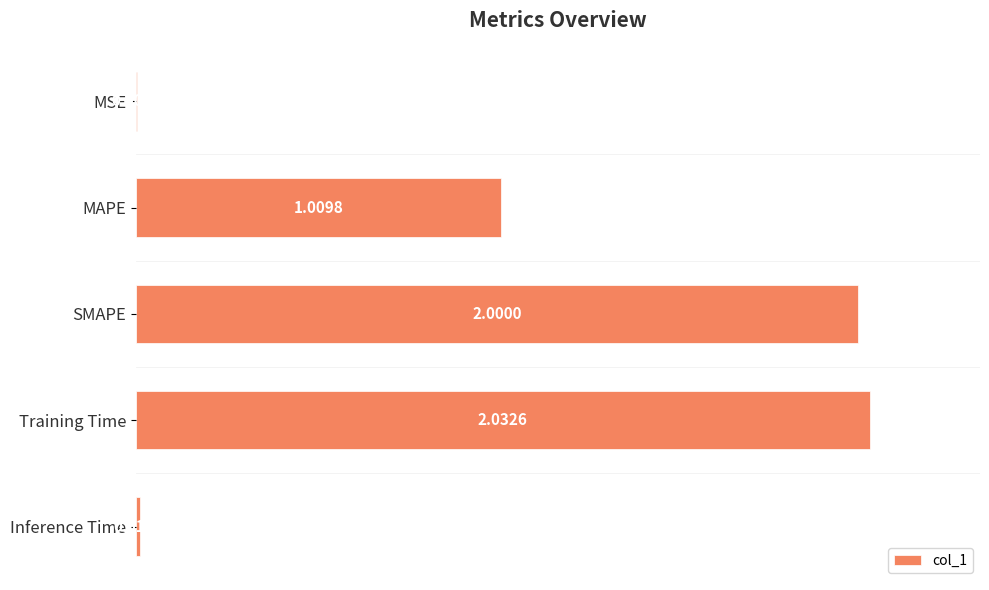

Approximately how many times larger is the value at SMAPE compared to MAPE?

2.0